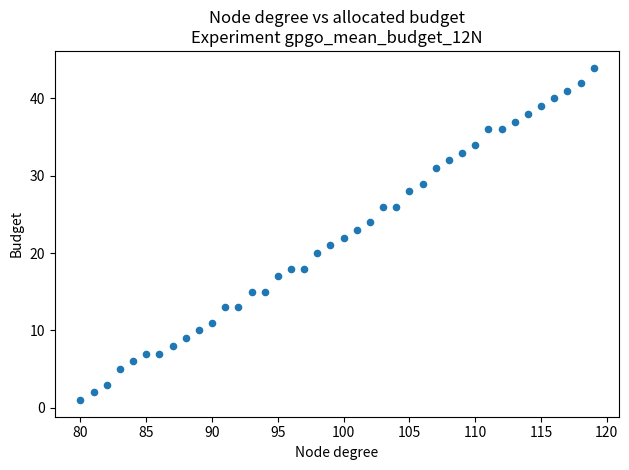

What is the range of Y values (max minus min)?

43